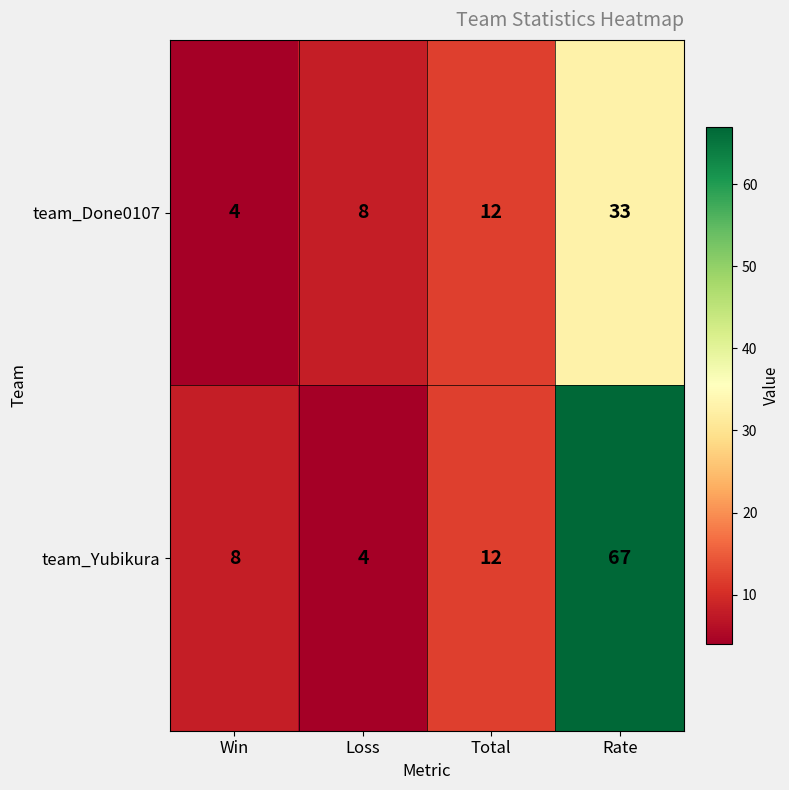

What is the difference between the team_Yubikura values at Total and Win?

4